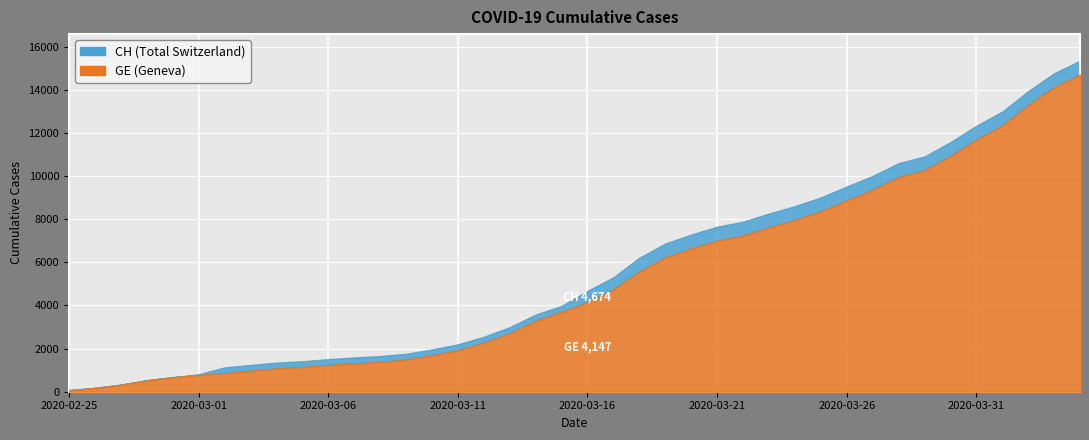

At which category is the sum across all series the highest?

2020-04-04